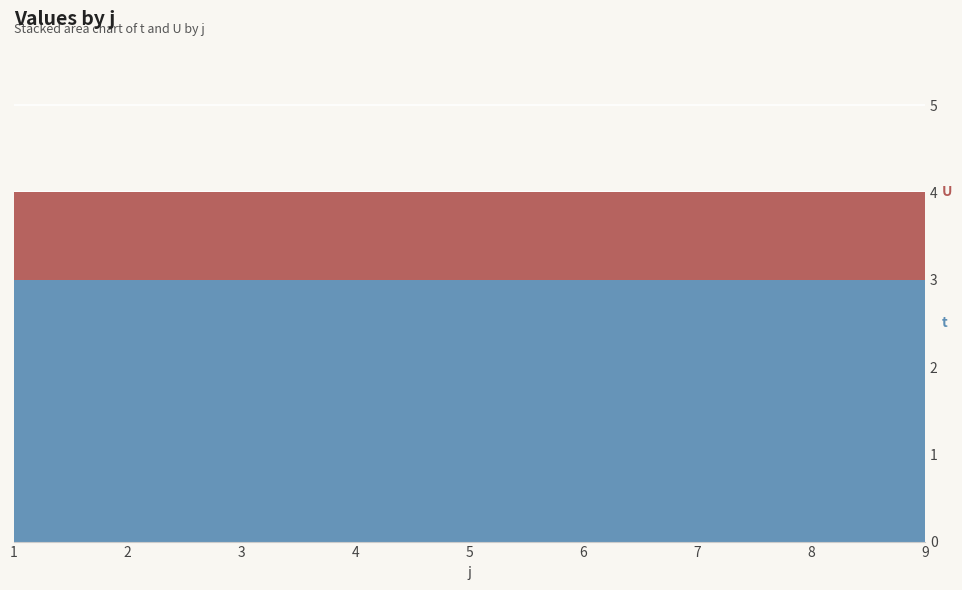

Reading right to left, list all the values displayed in this chart.

t: 3	3	3	3	3	3	3	3	3
U: 1	1	1	1	1	1	1	1	1